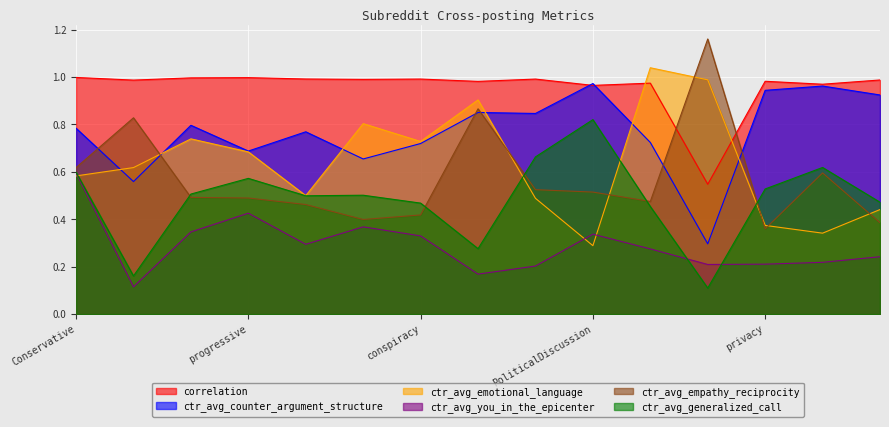

What is the label of the 4th point from the left?

progressive